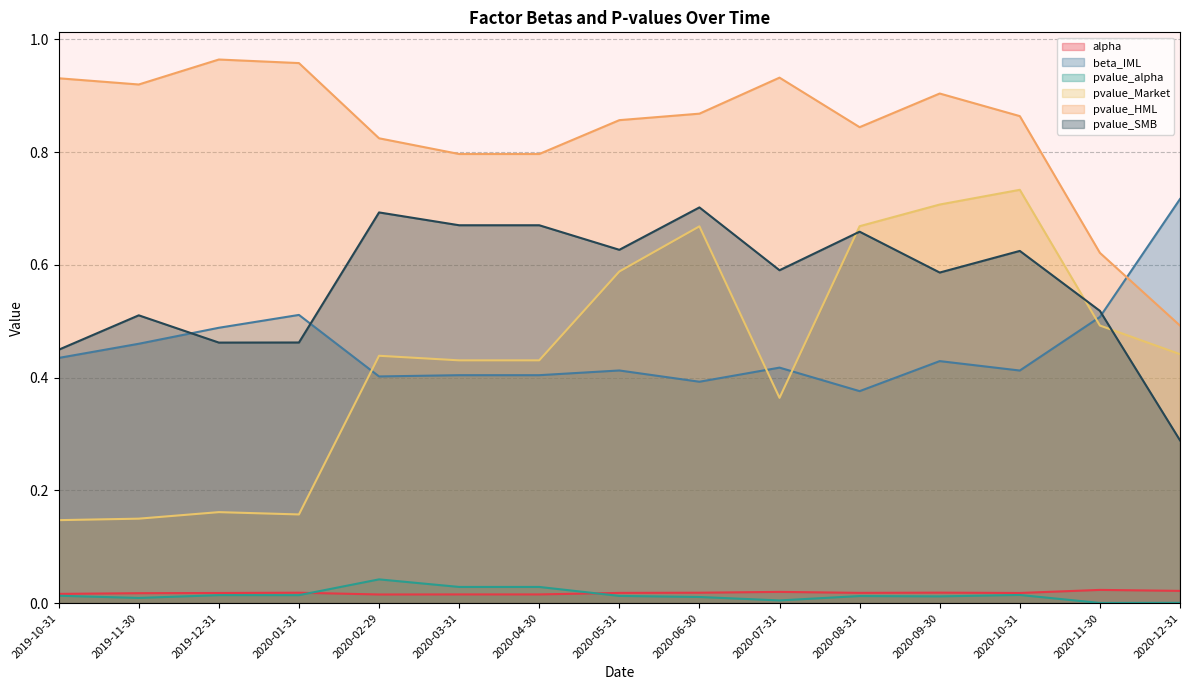

True or false: pvalue_SMB has more than 0 interior local peaks.

True